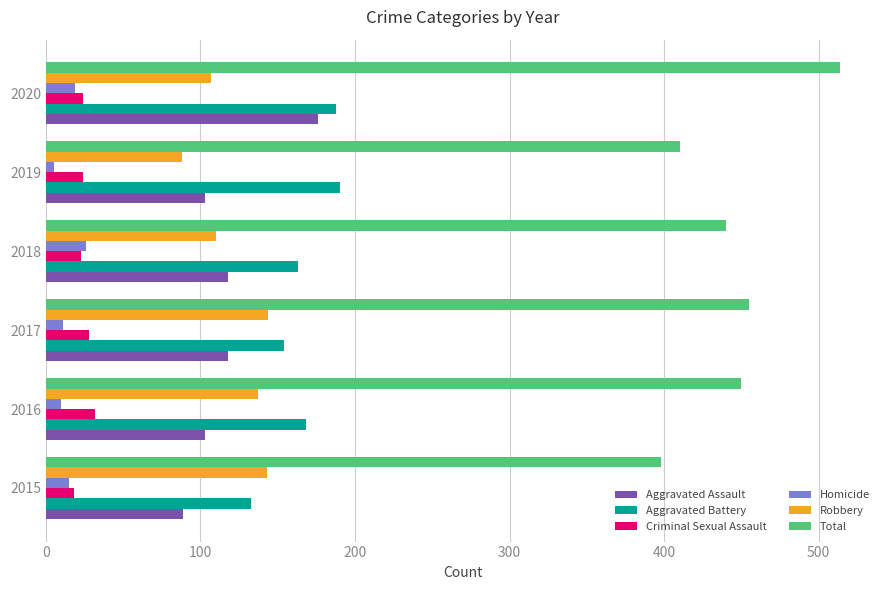

What is the difference between the maximum and minimum values in the Aggravated Assault series?

87